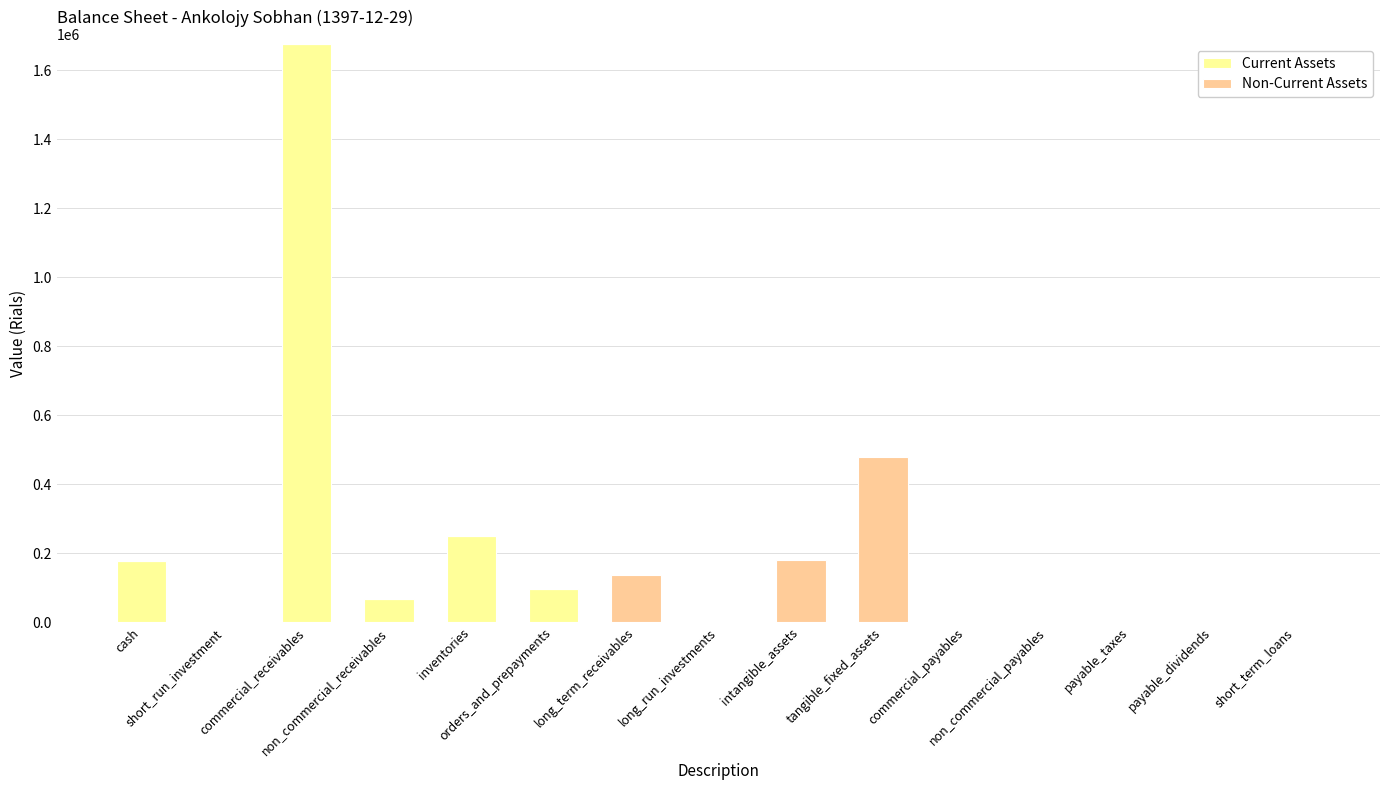

Is it true that Current Assets equals -973531 at short_run_investment?

False